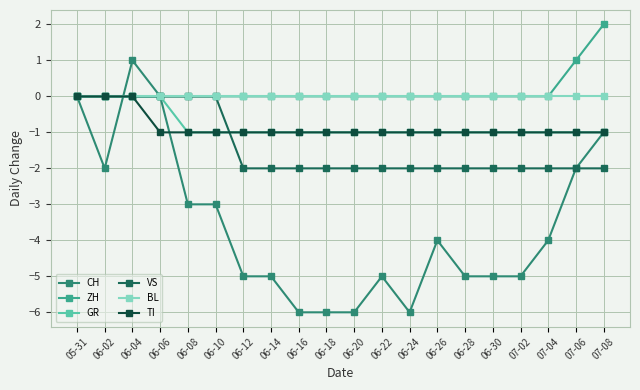

Reading left to right, extract all data points from this chart.

CH: 0	-2	1	0	-3	-3	-5	-5	-6	-6	-6	-5	-6	-4	-5	-5	-5	-4	-2	-1
ZH: 0	0	0	0	0	0	0	0	0	0	0	0	0	0	0	0	0	0	1	2
GR: 0	0	0	0	-1	-1	-1	-1	-1	-1	-1	-1	-1	-1	-1	-1	-1	-1	-1	-1
VS: 0	0	0	0	0	0	-2	-2	-2	-2	-2	-2	-2	-2	-2	-2	-2	-2	-2	-2
BL: 0	0	0	0	0	0	0	0	0	0	0	0	0	0	0	0	0	0	0	0
TI: 0	0	0	-1	-1	-1	-1	-1	-1	-1	-1	-1	-1	-1	-1	-1	-1	-1	-1	-1